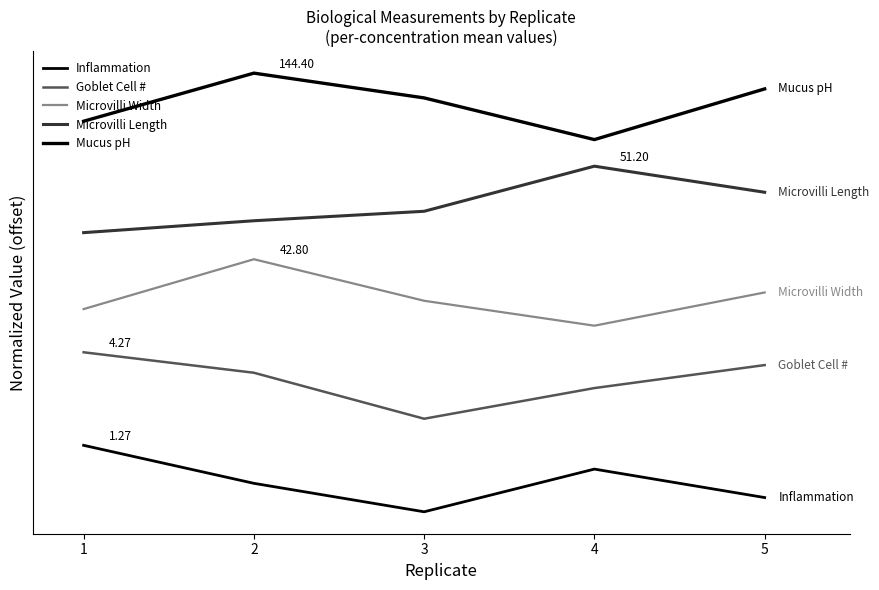

Does the chart display data point markers on the line(s)?

No